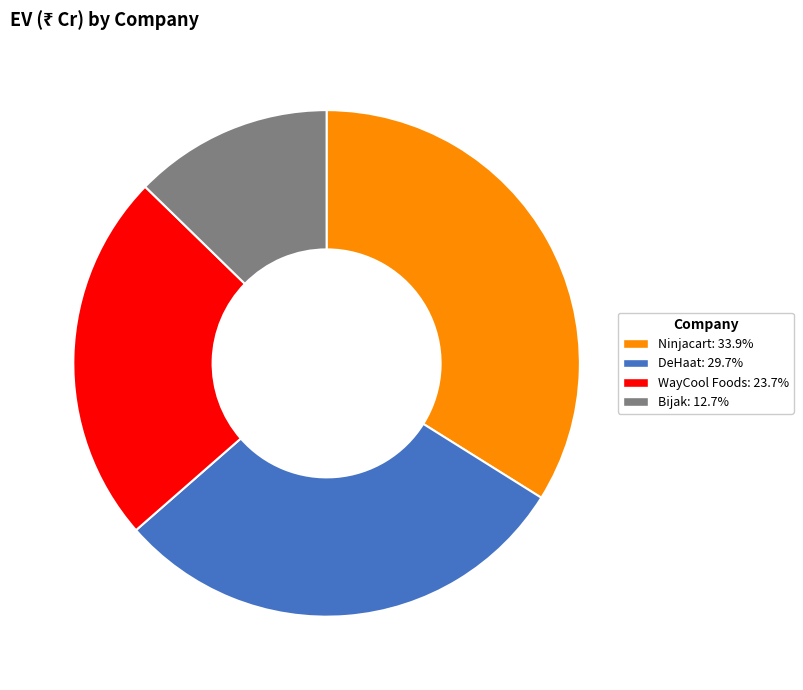

Which slice is the largest?

Ninjacart